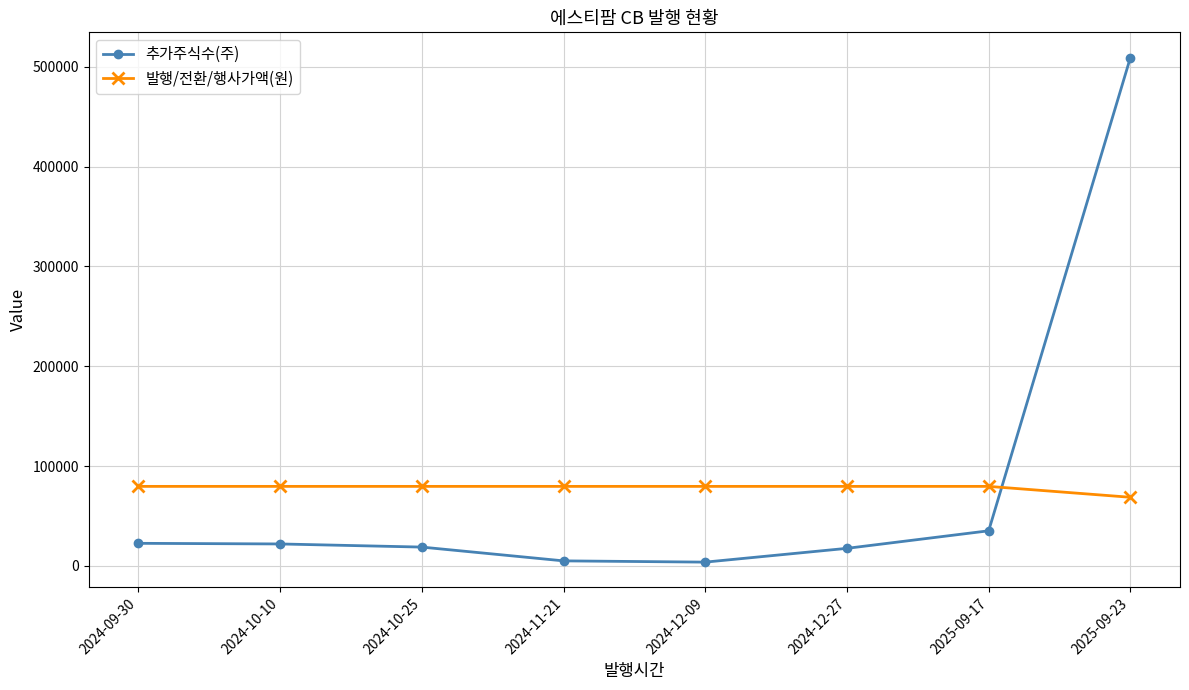

What position from the right is 2024-10-10?

7